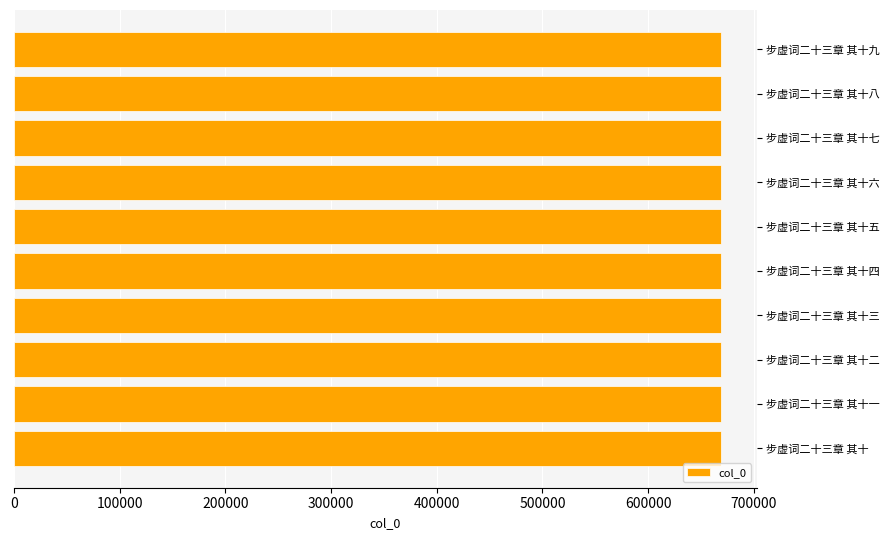

What is the average value?

669074